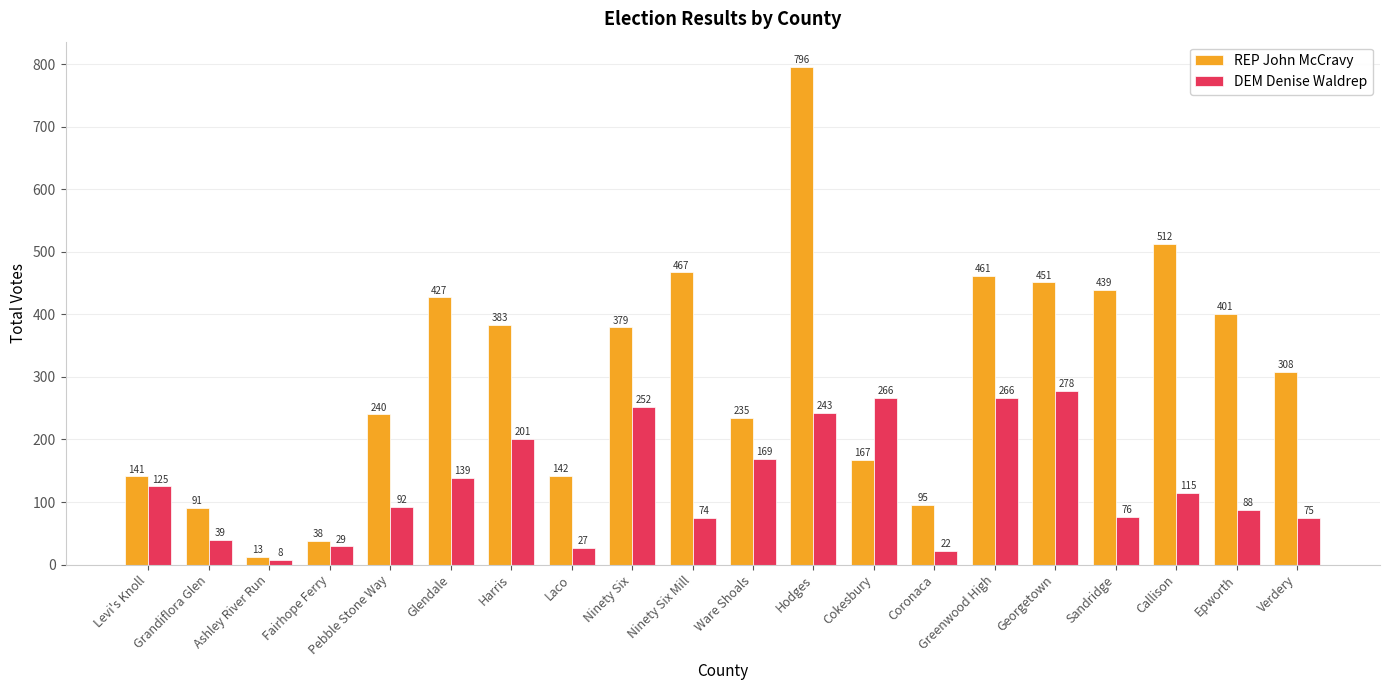

What is the minimum value for DEM Denise Waldrep?

8